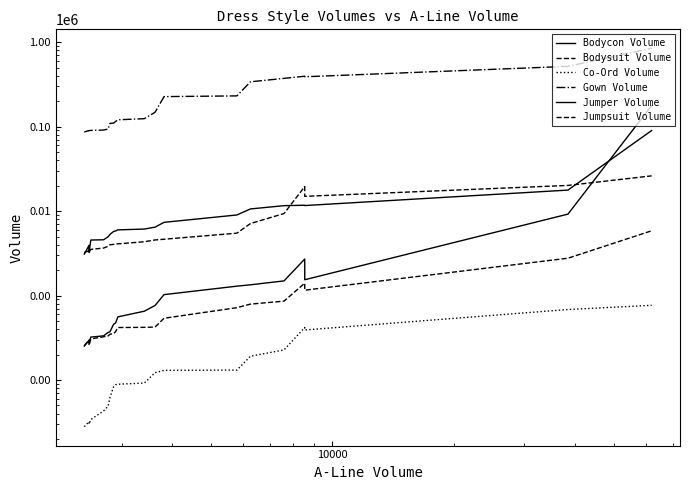

Which series has the widest spread of values?

Gown Volume